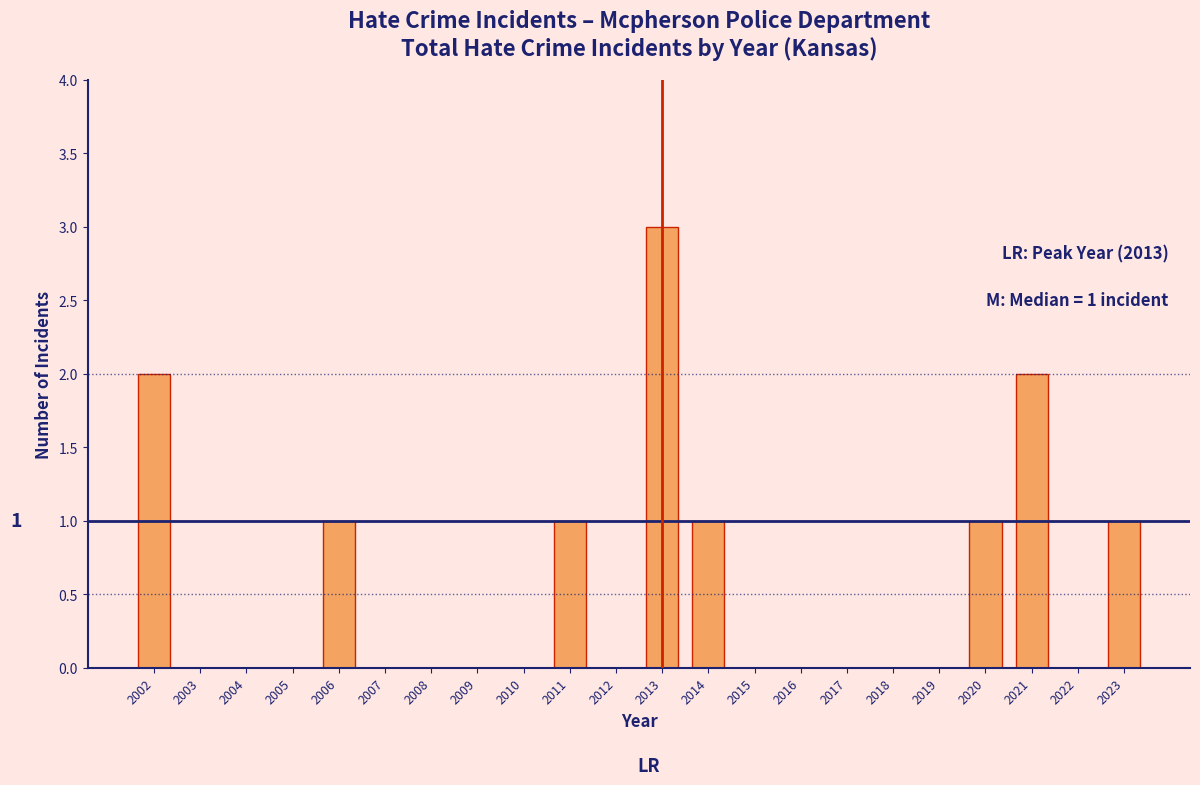

Reading right to left, what are all the values shown in this chart?

2023=1	2022=0	2021=2	2020=1	2019=0	2018=0	2017=0	2016=0	2015=0	2014=1	2013=3	2012=0	2011=1	2010=0	2009=0	2008=0	2007=0	2006=1	2005=0	2004=0	2003=0	2002=2